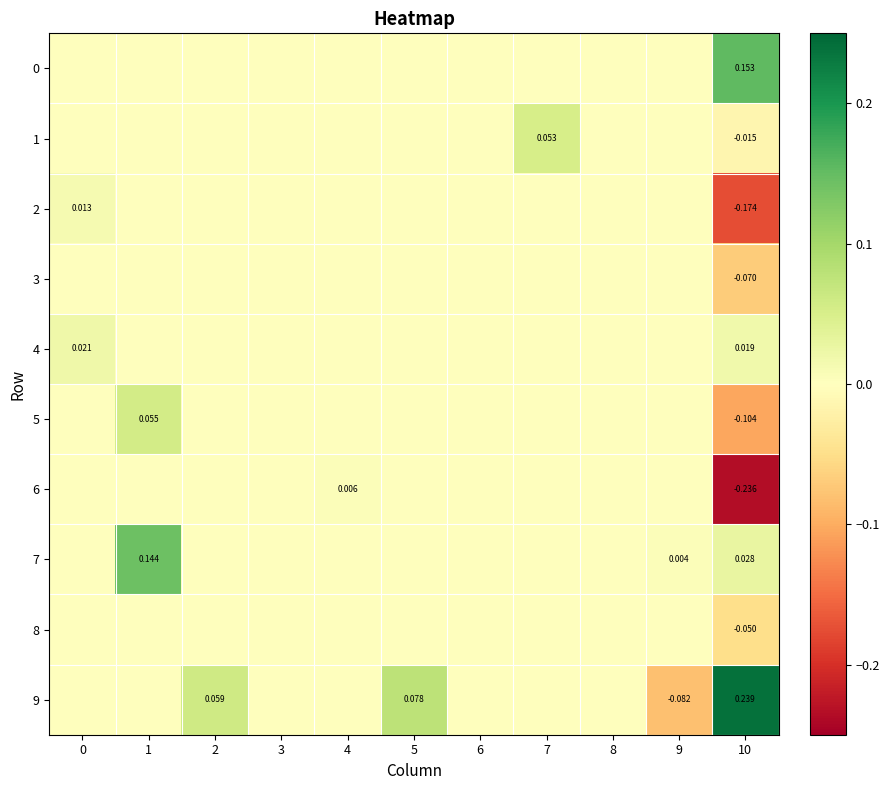

Count the 4 values in the range 0 to 1.

11